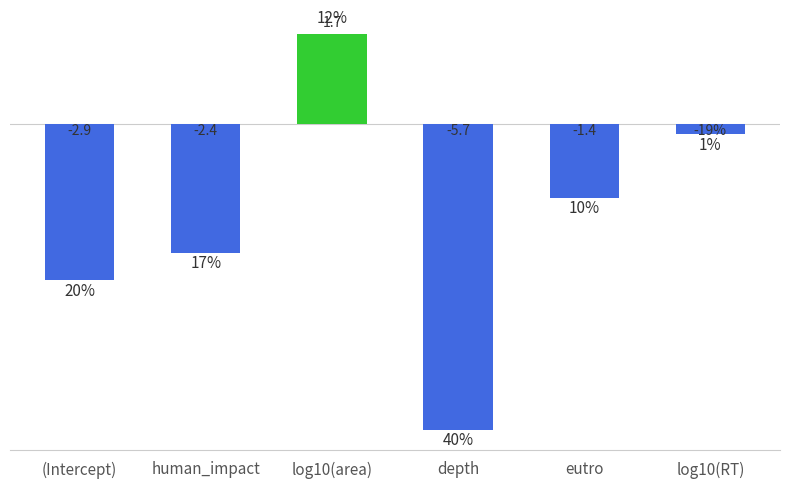

The chart shows a value of -2.4 at human_impact. True or false?

True